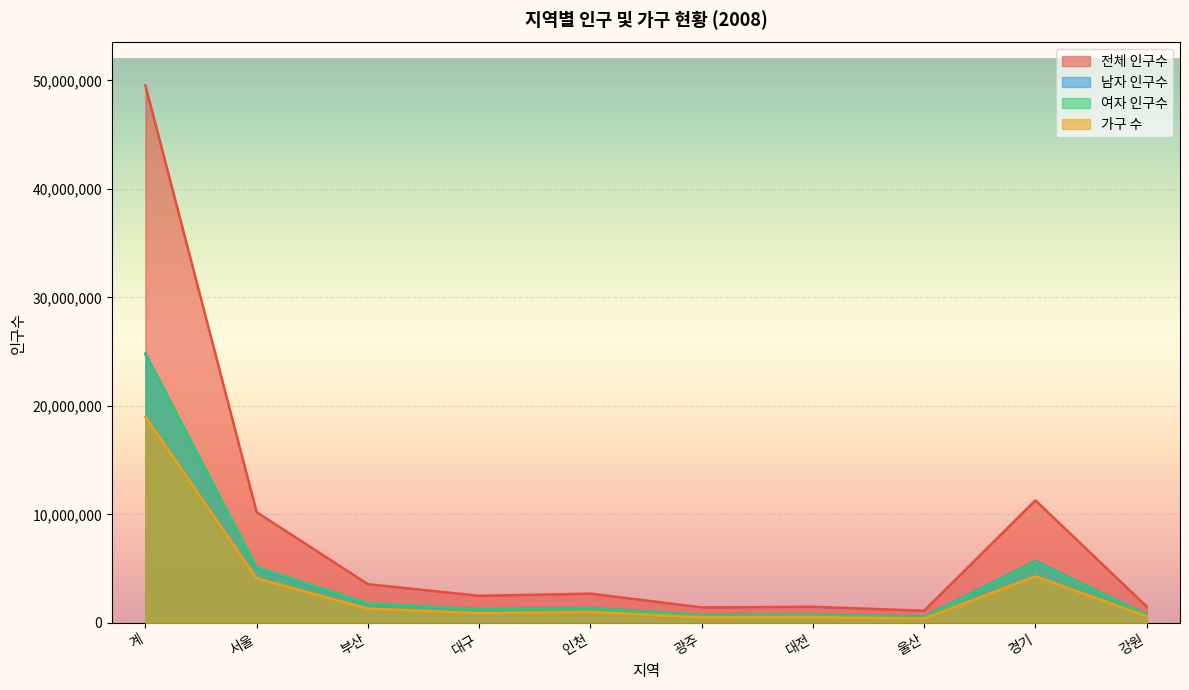

The value of 가구 수 at 대전 is 136777. True or false?

False